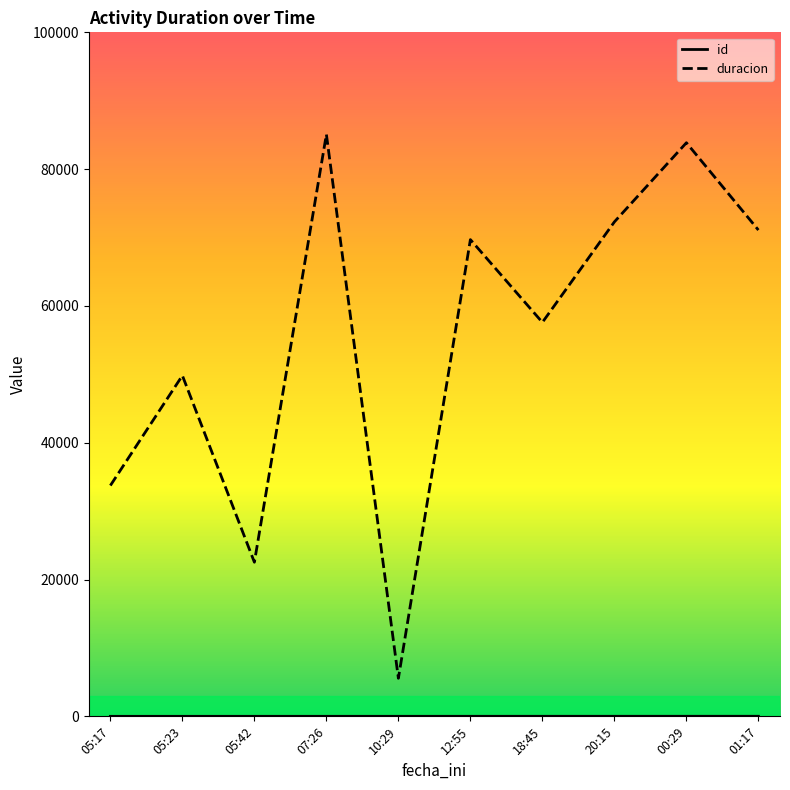

Which series has the largest total across all categories?

duracion